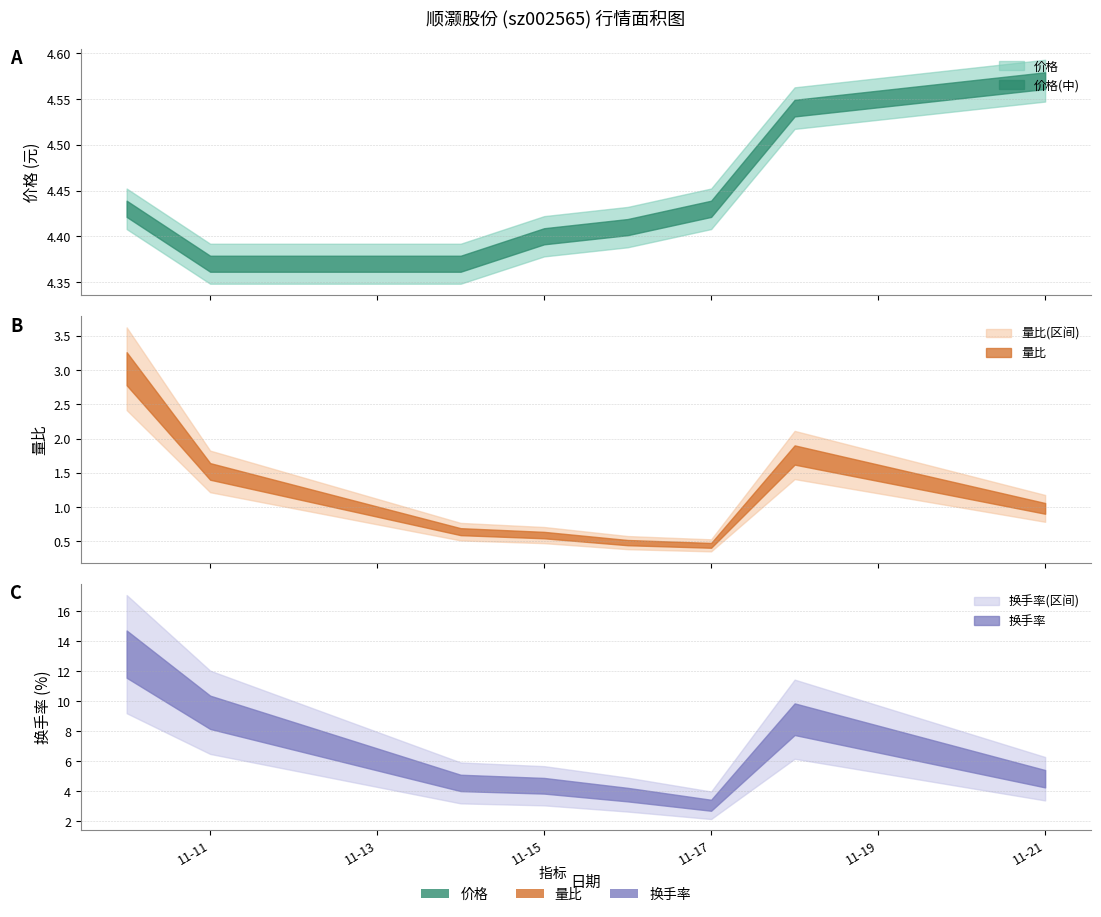

Reading left to right, transcribe all the data shown in this chart.

价格: 4.4	4.4	4.4	4.4	4.4	4.4	4.5	4.6
量比: 3.0	1.5	0.6	0.6	0.5	0.4	1.8	1.0
换手率: 13.1	9.3	4.5	4.4	3.8	3.1	8.8	4.8